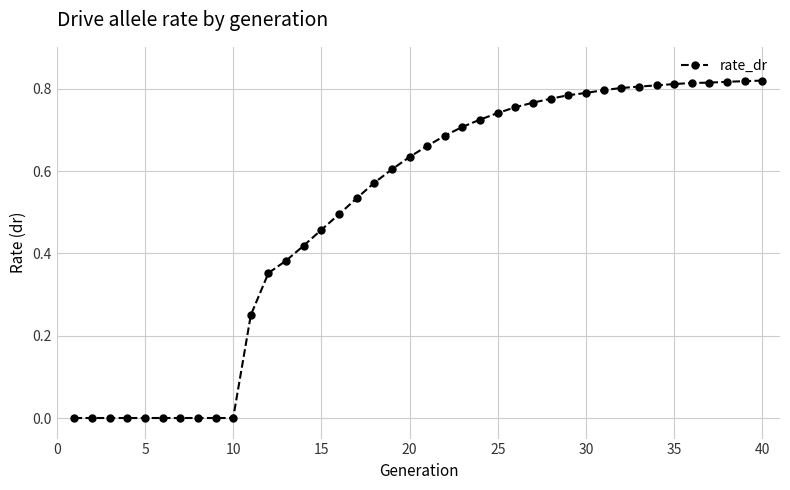

How many lines are shown in the chart?

1